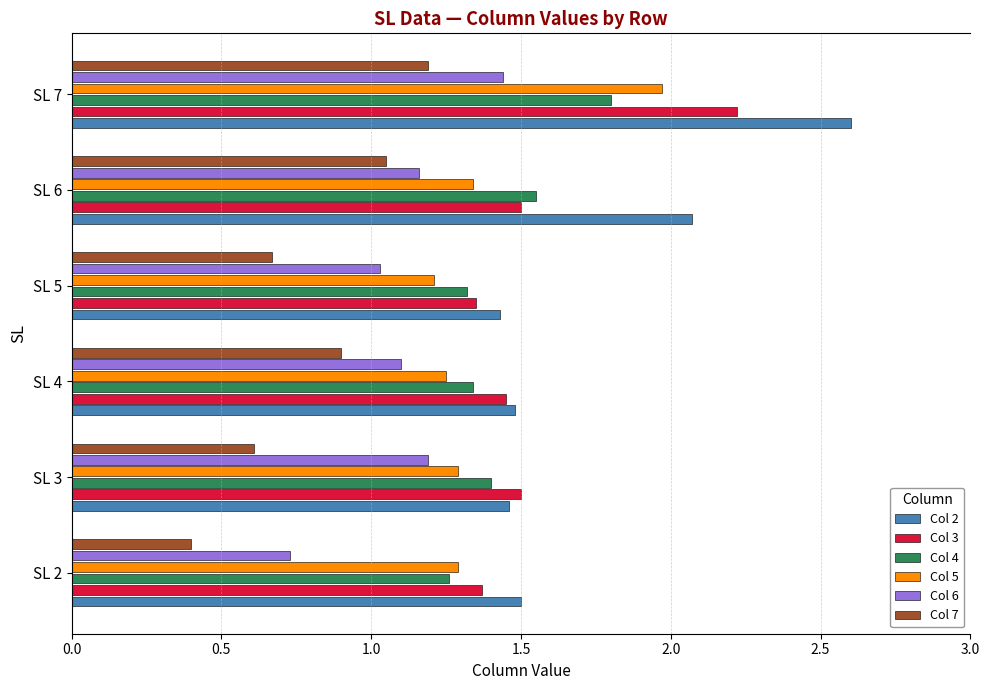

Which series has the largest total across all categories?

Col 2